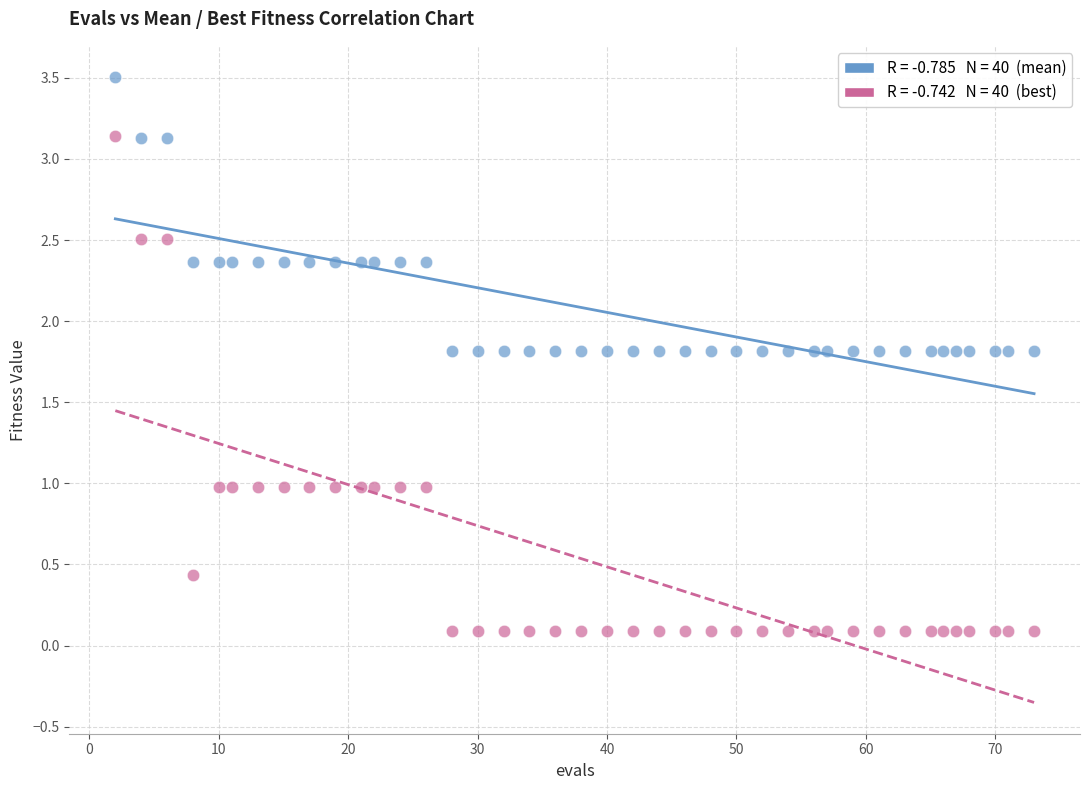

Across all data points, what is the range of Y values (max minus min)?

3.4